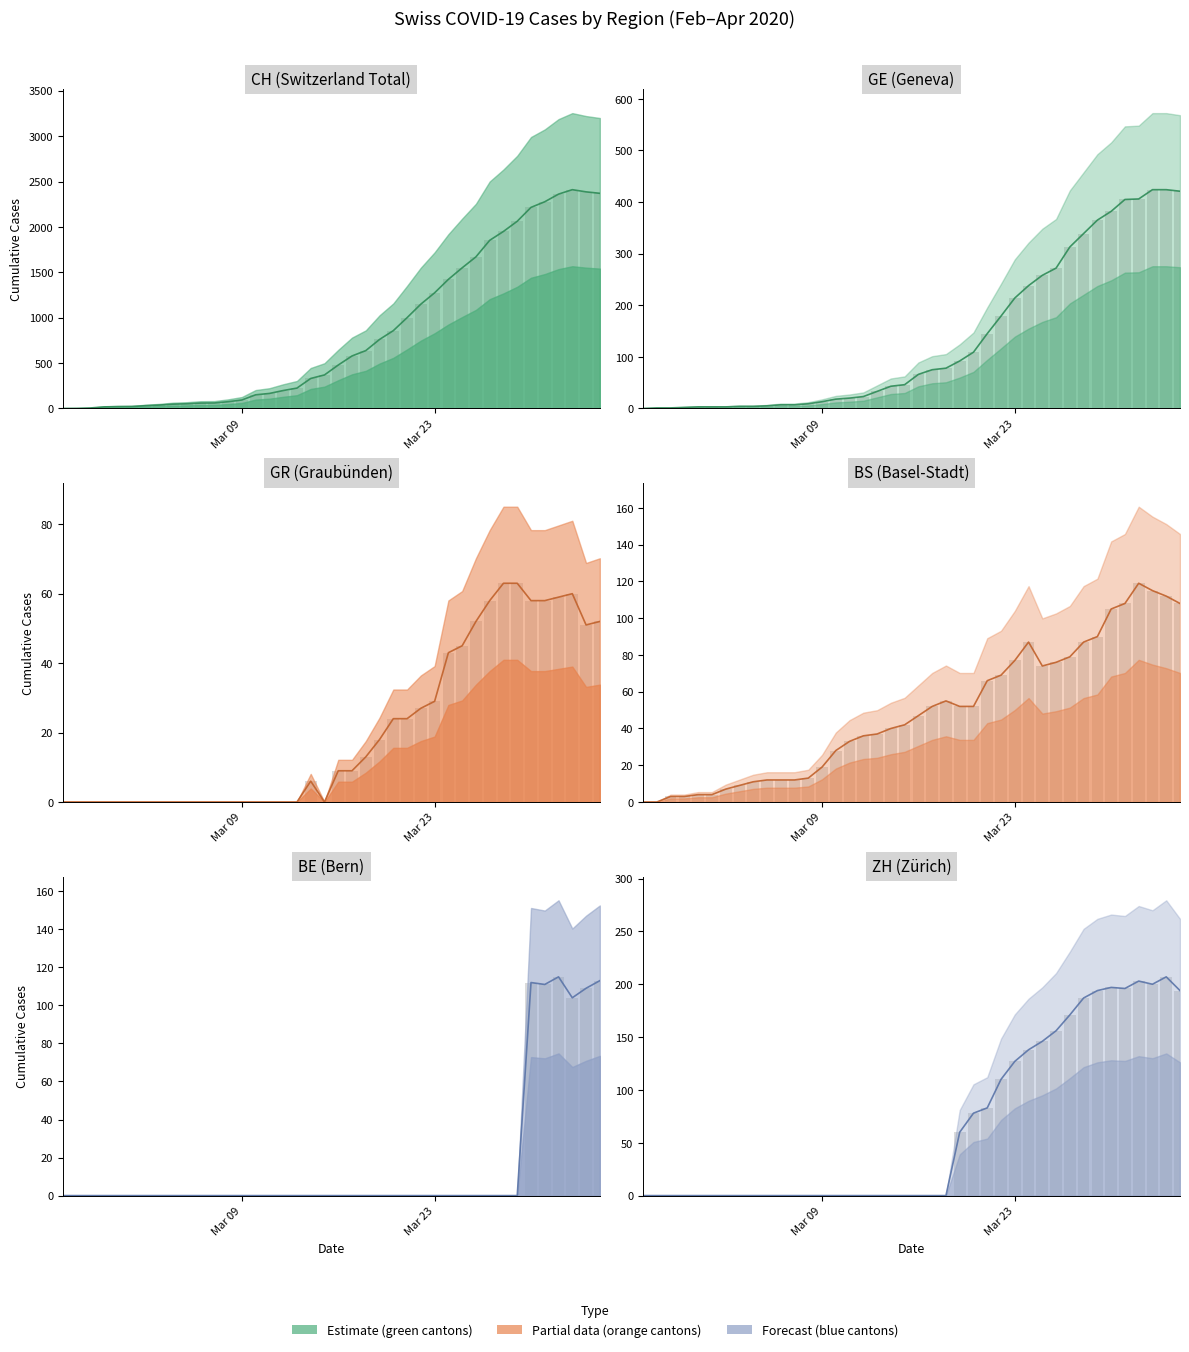

Reading left to right, transcribe all the data shown in this chart.

CH: 0	1	5	17	20	21	30	37	47	51	59	60	74	93	150	165	197	224	330	369	478	578	637	760	857	1000	1149	1274	1422	1549	1670	1852	1950	2062	2215	2277	2361	2410	2386	2370
GE: 0	1	1	2	3	3	3	4	4	5	7	7	9	13	18	20	23	33	43	46	66	75	78	92	109	145	179	214	238	258	272	313	339	365	382	405	406	424	424	421
GR: 0	0	0	0	0	0	0	0	0	0	0	0	0	0	0	0	0	0	6	0	9	9	13	18	24	24	27	29	43	45	52	58	63	63	58	58	59	60	51	52
BS: 0	0	3	3	4	4	7	9	11	12	12	12	13	19	28	33	36	37	40	42	47	52	55	52	52	66	69	77	87	74	76	79	87	90	105	108	119	115	112	108
BE: 0	0	0	0	0	0	0	0	0	0	0	0	0	0	0	0	0	0	0	0	0	0	0	0	0	0	0	0	0	0	0	0	0	0	112	111	115	104	109	113
ZH: 0	0	0	0	0	0	0	0	0	0	0	0	0	0	0	0	0	0	0	0	0	0	0	60	78	83	110	127	138	146	156	171	187	194	197	196	203	200	207	194